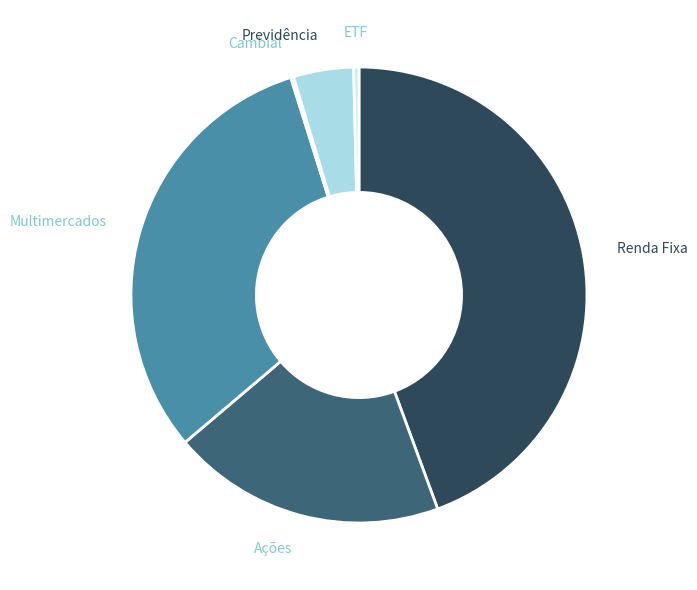

Is the sum of Multimercados and Renda Fixa greater than half?

Yes